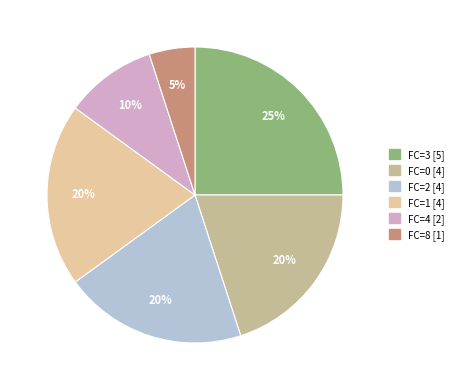

How many segments does this pie chart have?

6